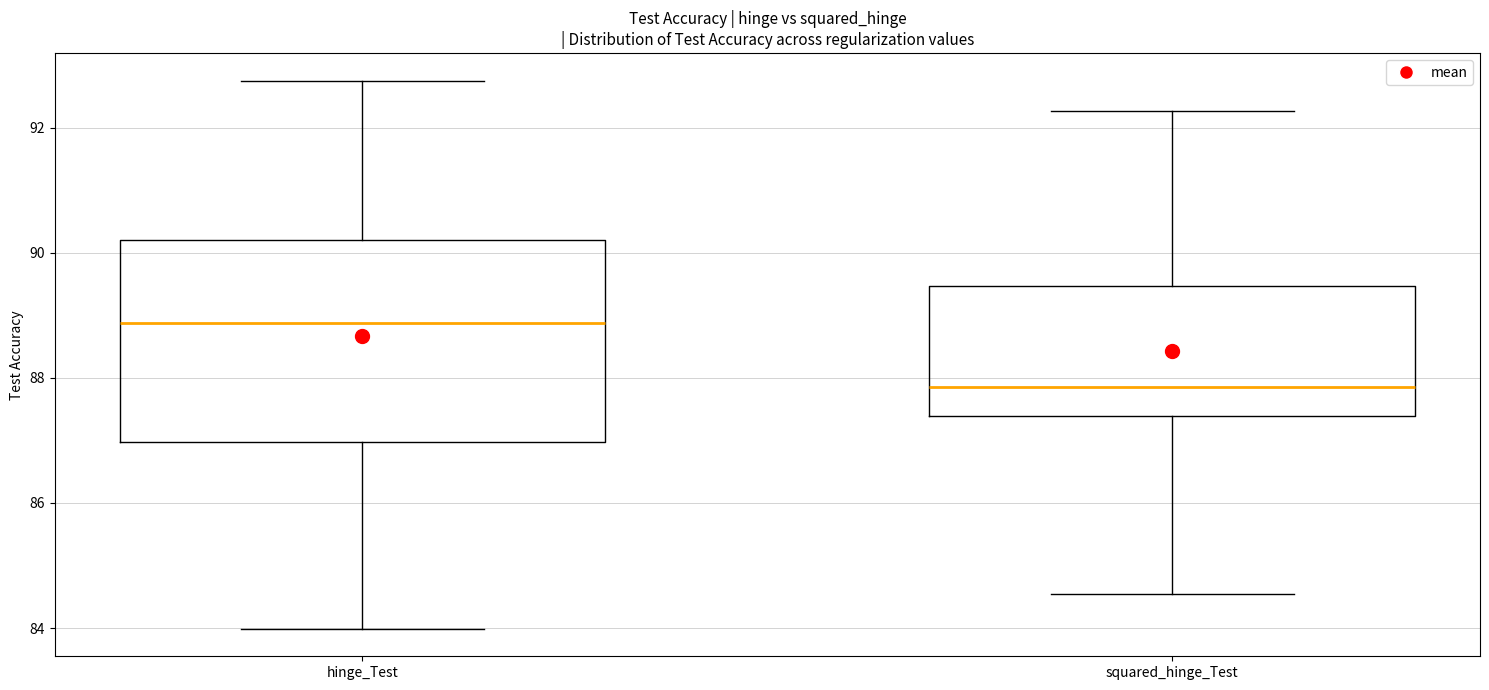

Reading left to right, read every box against the y-axis: the position of its median line, the range the box covers, and the ends of its whiskers. The values are not printed on the chart, so give them approximately, as read against the axis.

hinge_Test: median 88.8, box 87.0 to 90.2, whiskers 84.0 to 92.8
squared_hinge_Test: median 87.8, box 87.4 to 89.4, whiskers 84.6 to 92.2